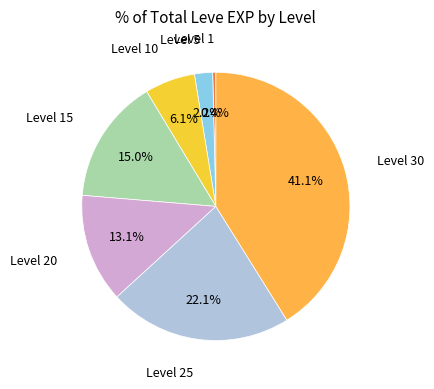

How many slices are in this pie chart?

7